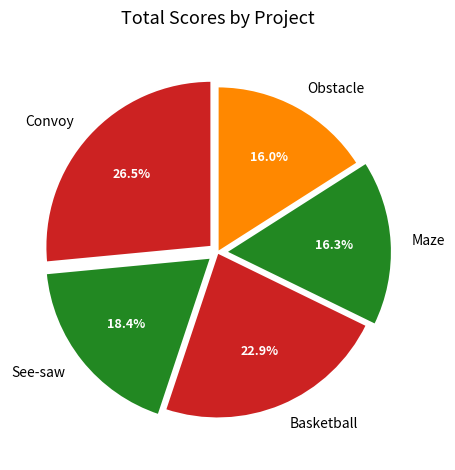

What percentage do Convoy and Maze together represent?

42.8%